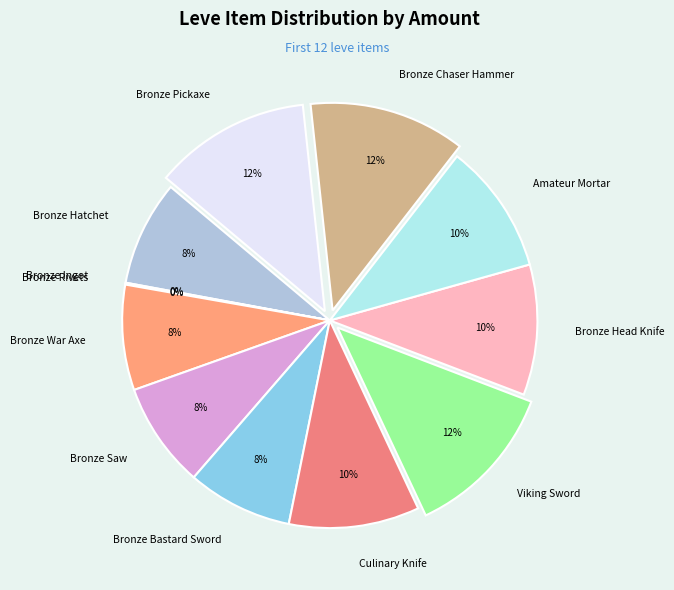

To the nearest percent, what is the difference between the Bronze Saw and Culinary Knife slice percentages?

2%